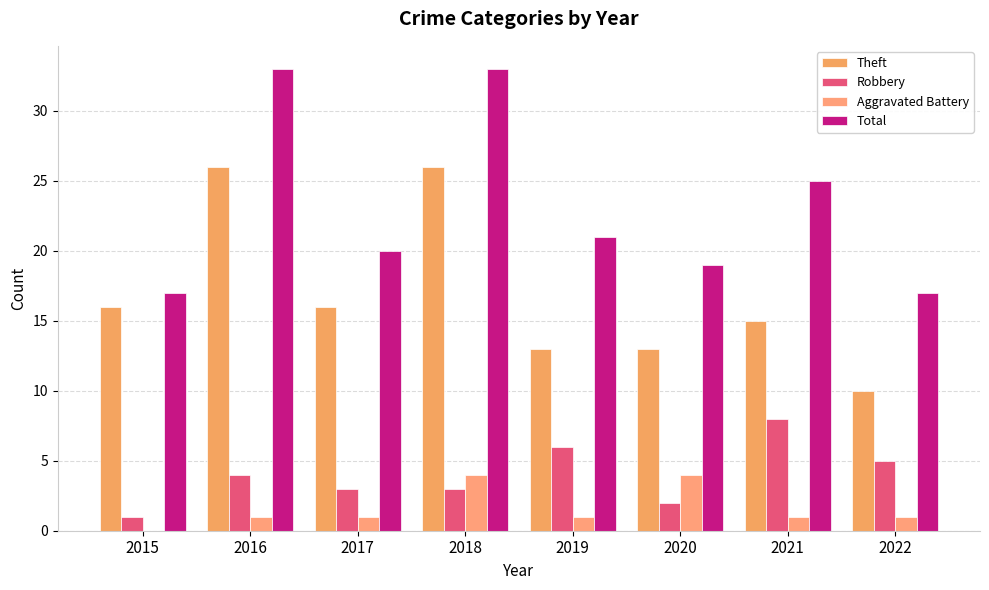

True or false: Robbery has a value of 2 at 2016.

False